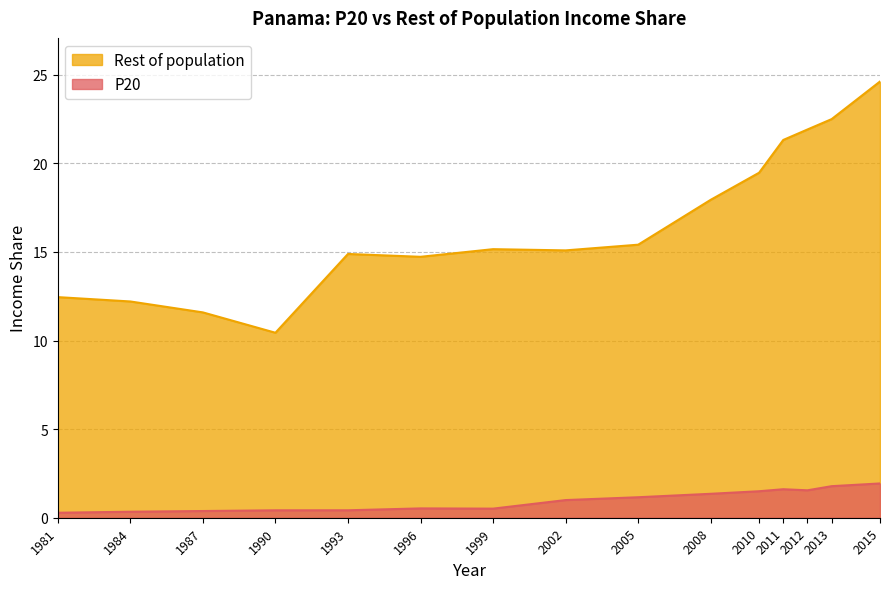

Which series changed the most between 2002 and 2012?

Rest of population